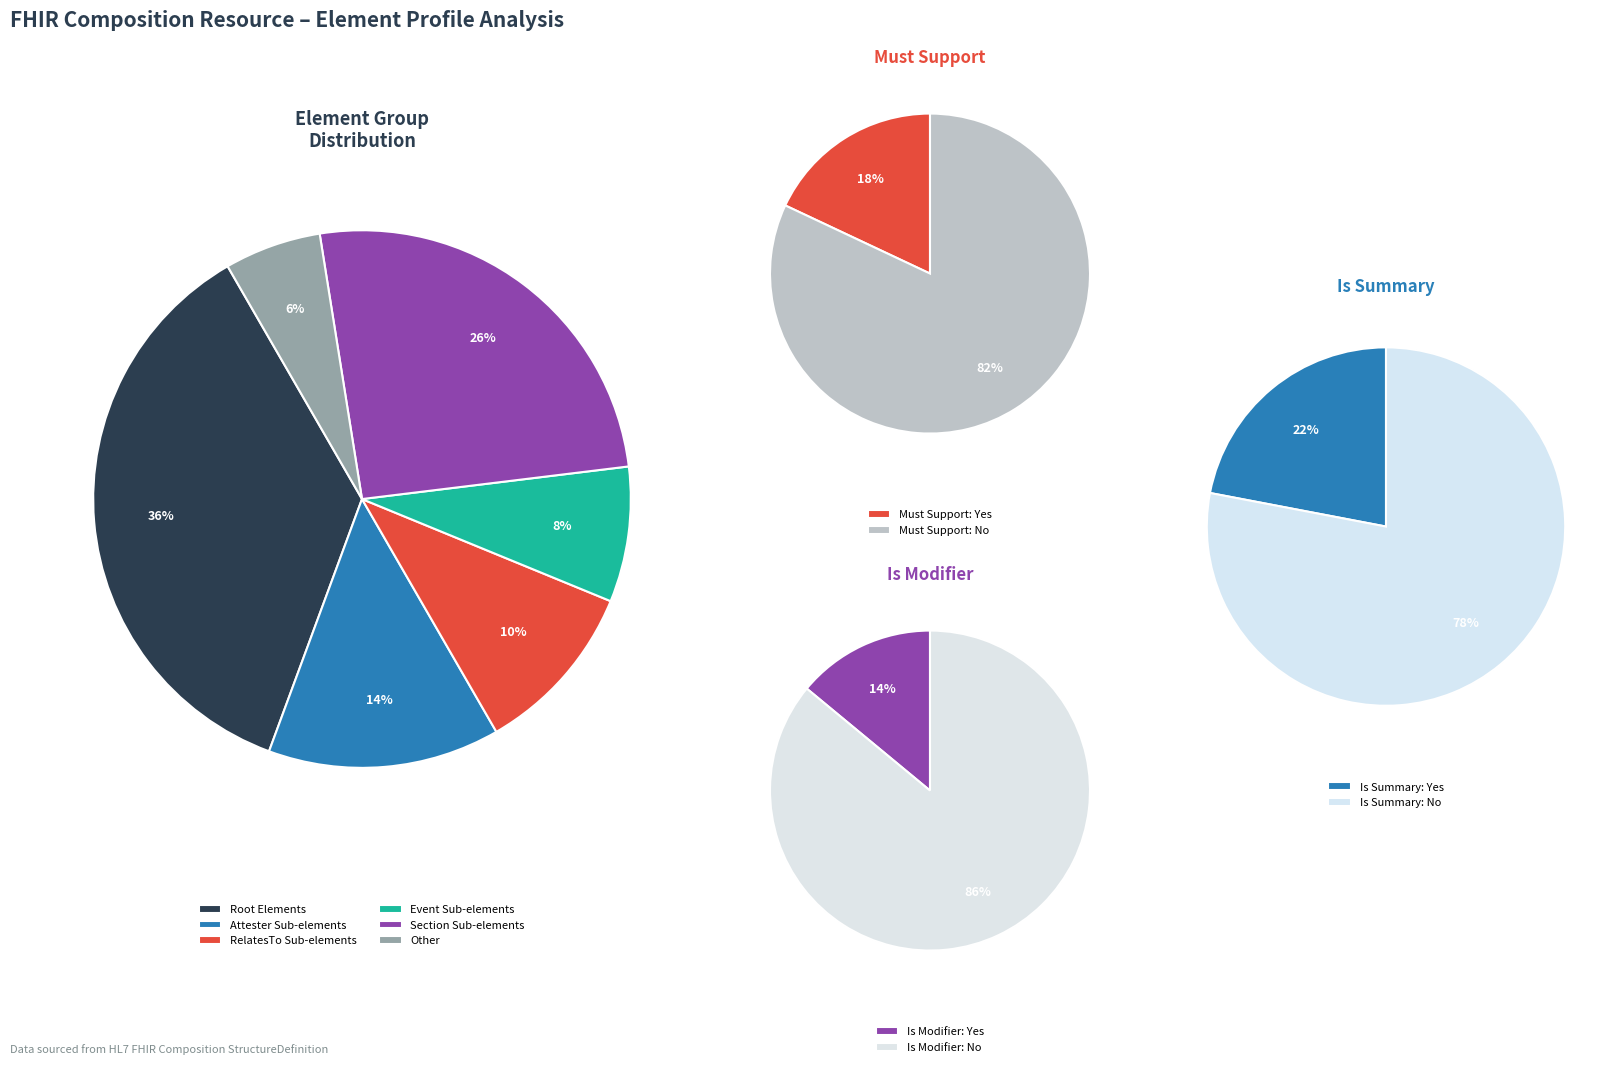

Is there a majority slice in this chart?

No